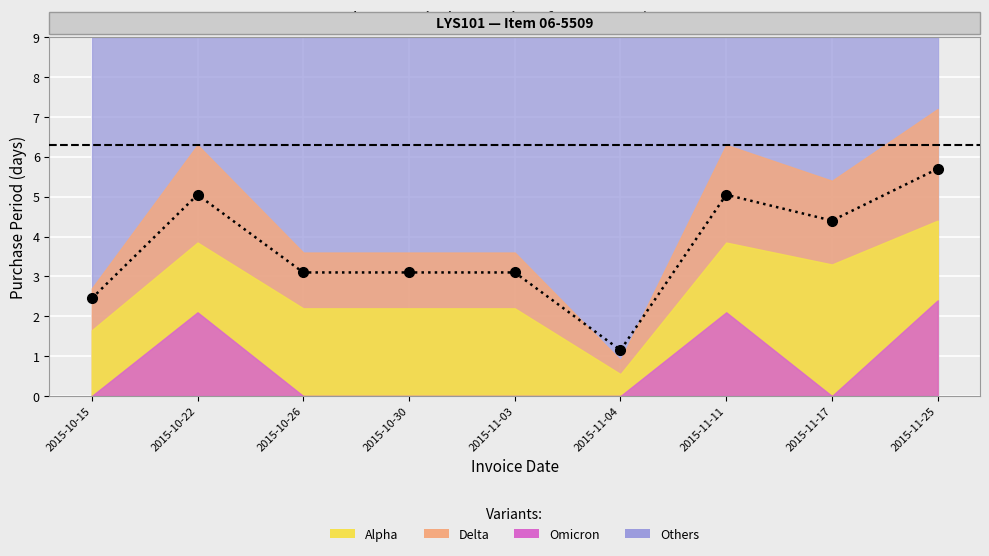

The value at 2015-11-03 is 4.6. True or false?

False